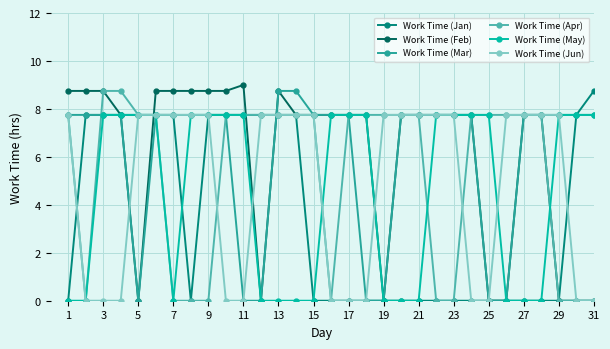

At how many categories does at least one series exceed 8?

13